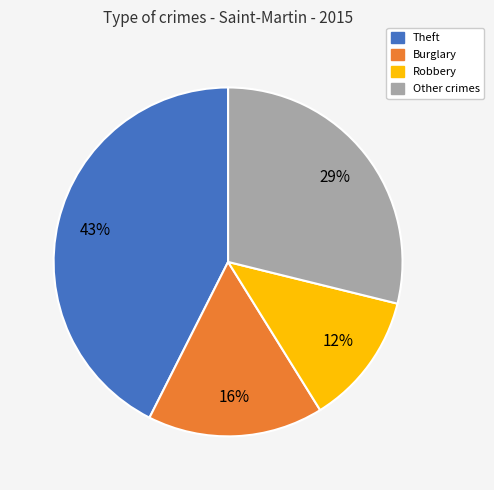

Is there a majority slice in this chart?

No